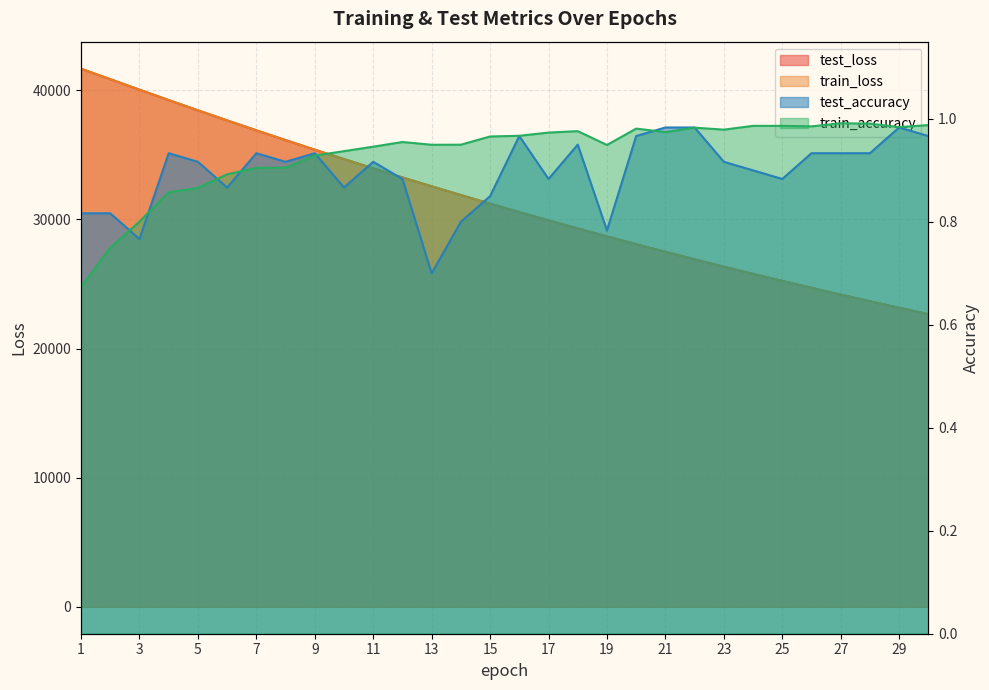

Where does the test_loss series first go above 31215?

1